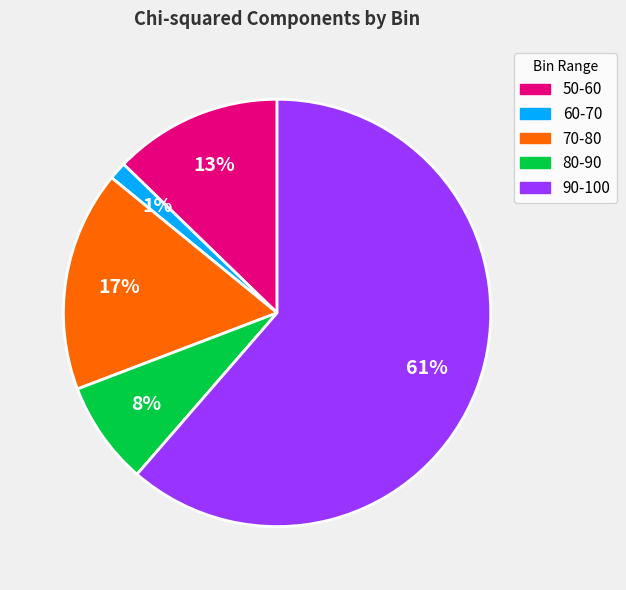

What is the majority slice?

90-100